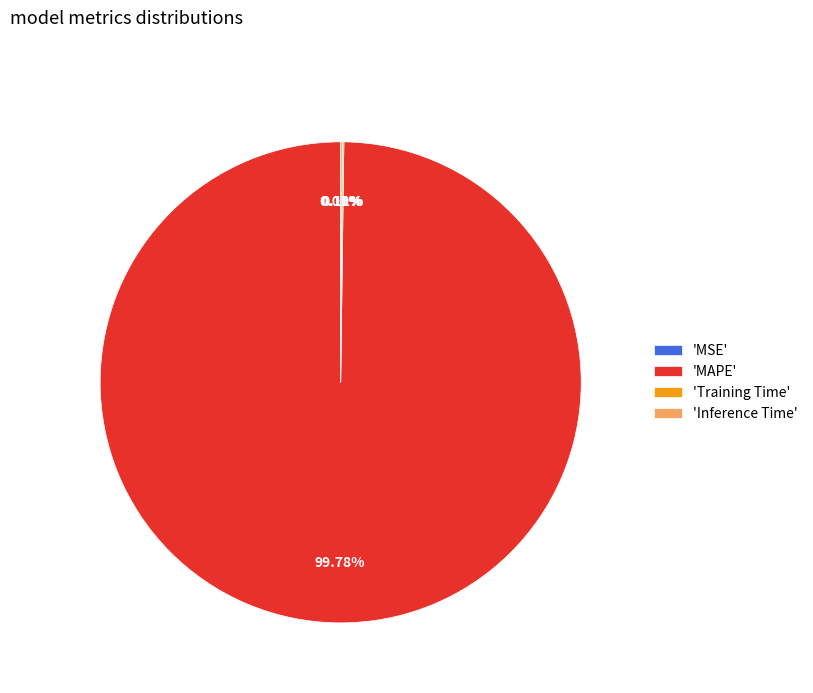

Which category has the biggest portion of the pie?

'MAPE'